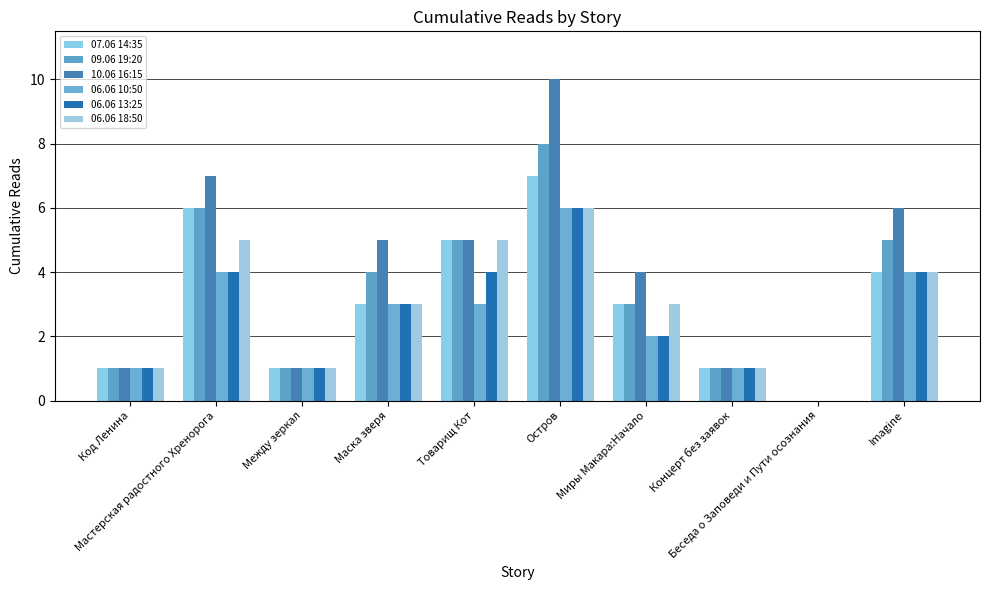

At which category is the sum across all series the highest?

Остров